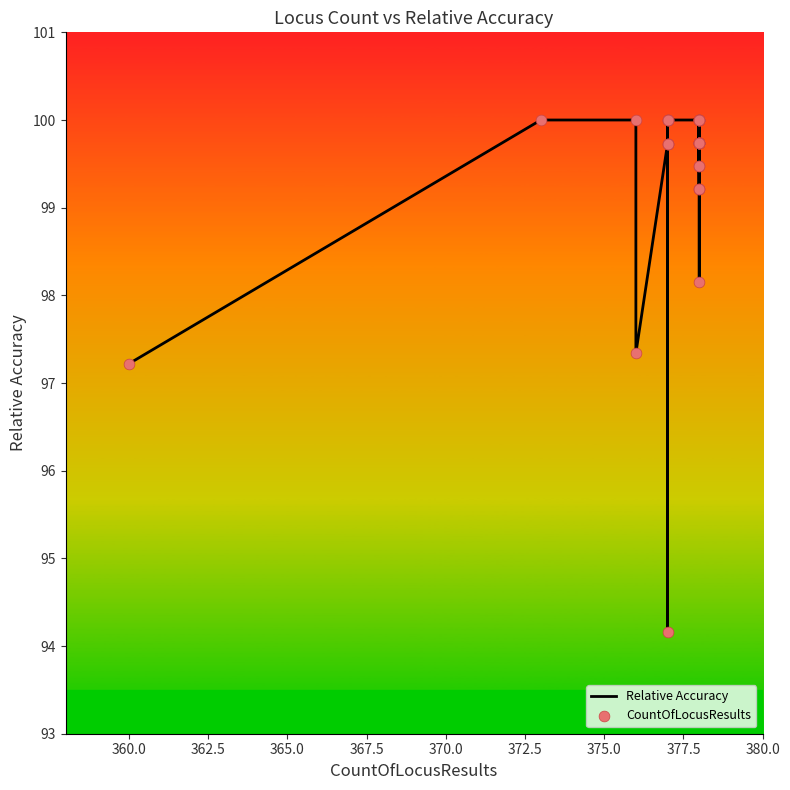

What are all the series names shown in the legend?

Relative Accuracy, CountOfLocusResults